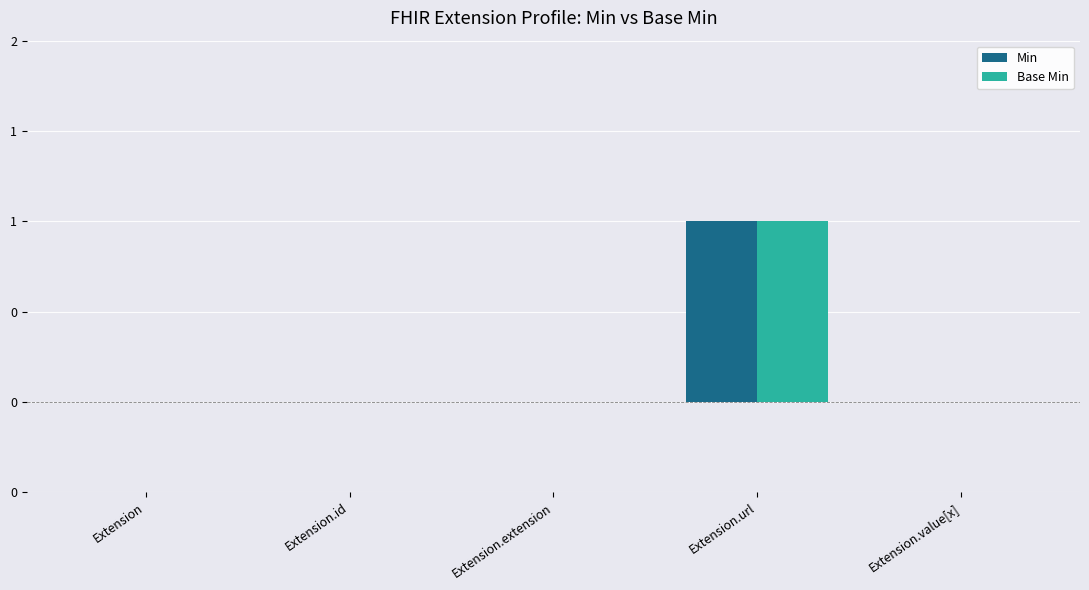

Which label corresponds to the smallest value in the chart?

Extension